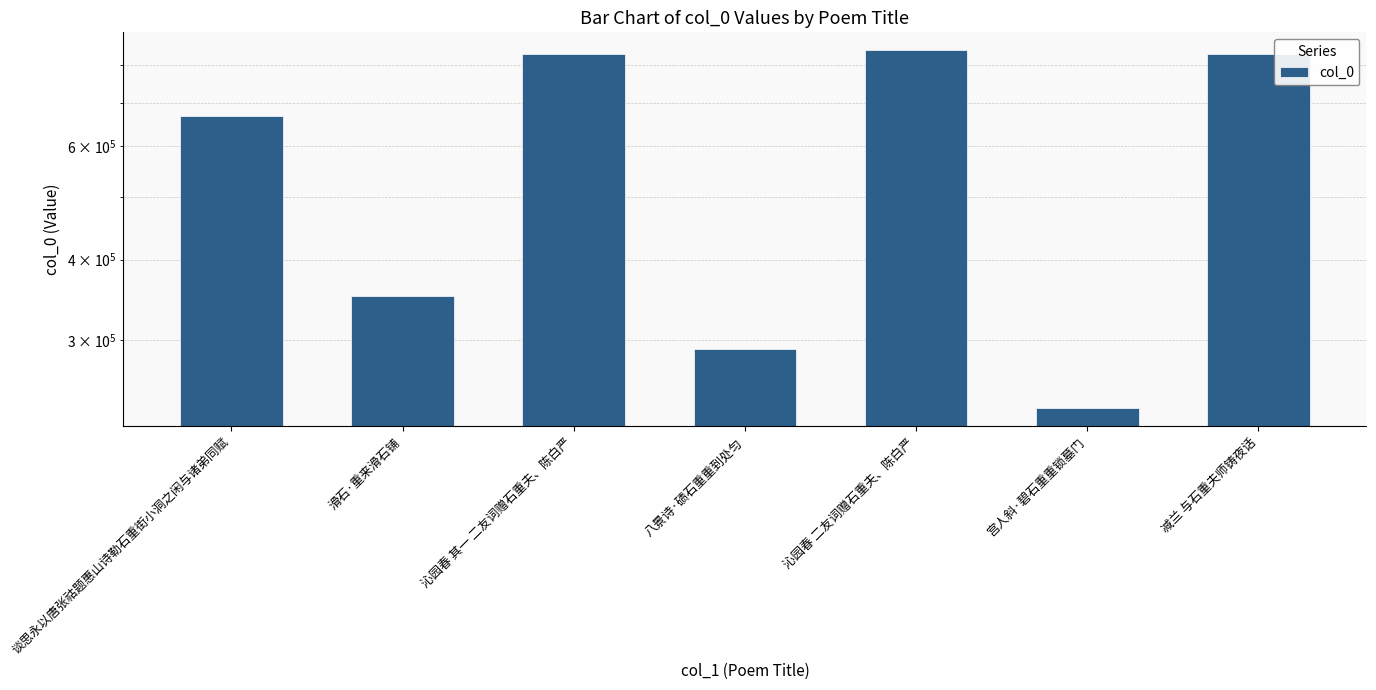

What is the change in value from 沁园春 二友词赠石重夫、陈白严 to 宫人斜·碧石重重锁墓门?

-608830